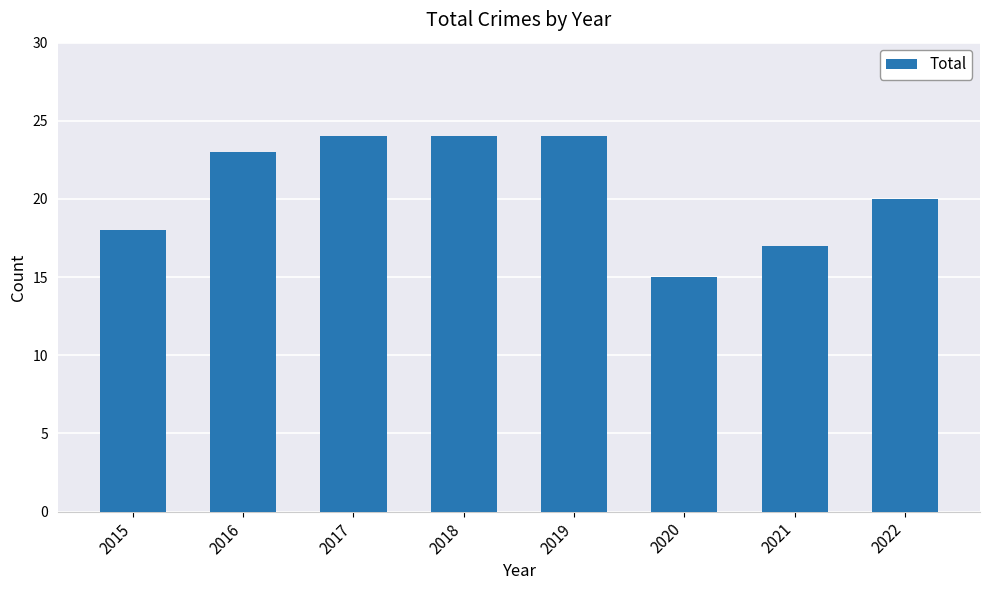

What is the value of the 2nd bar from the left?

23